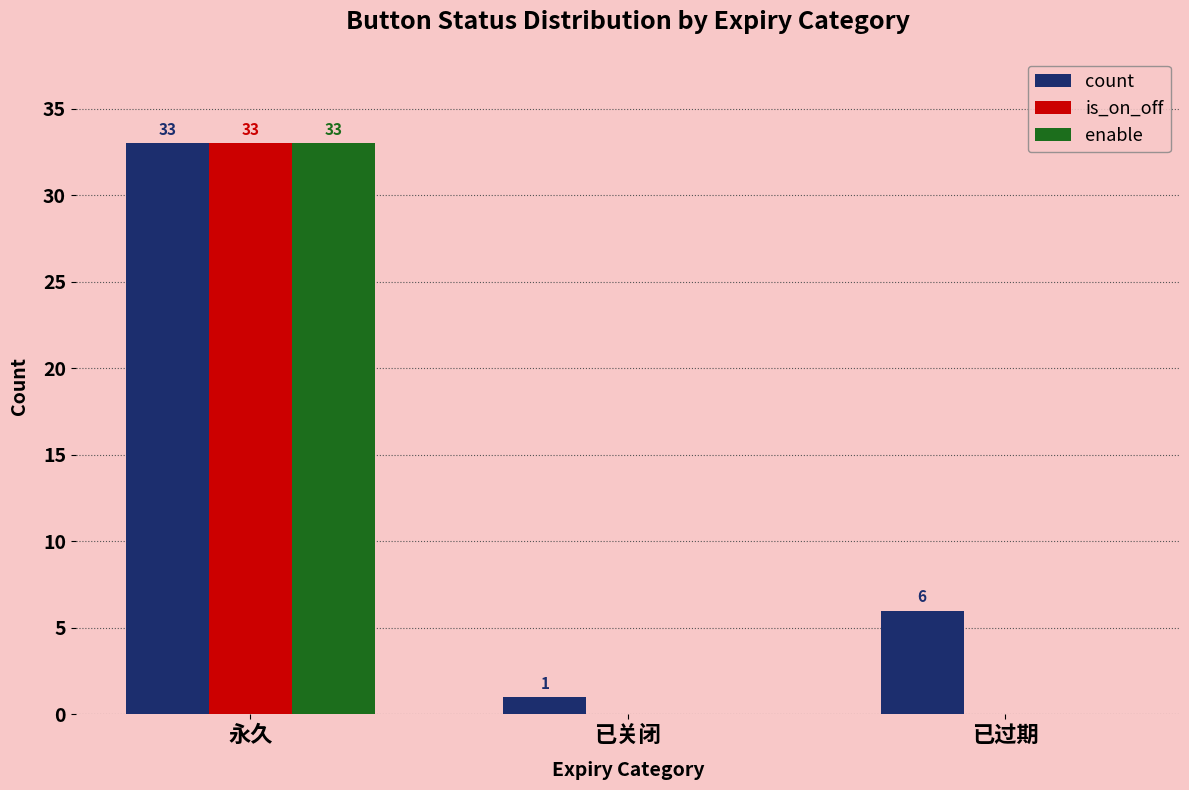

Is it true that enable equals -16 at 已关闭?

False